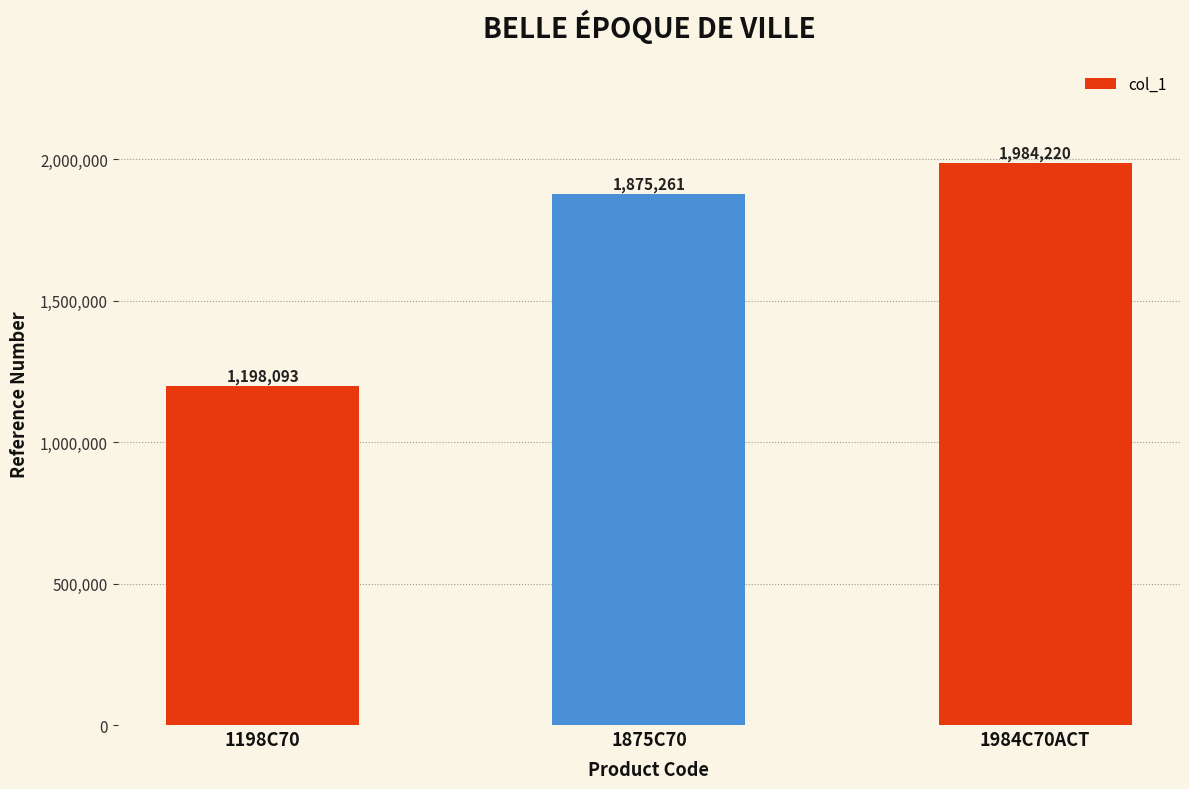

Reading left to right, extract all data points from this chart.

1198093	1875261	1984220